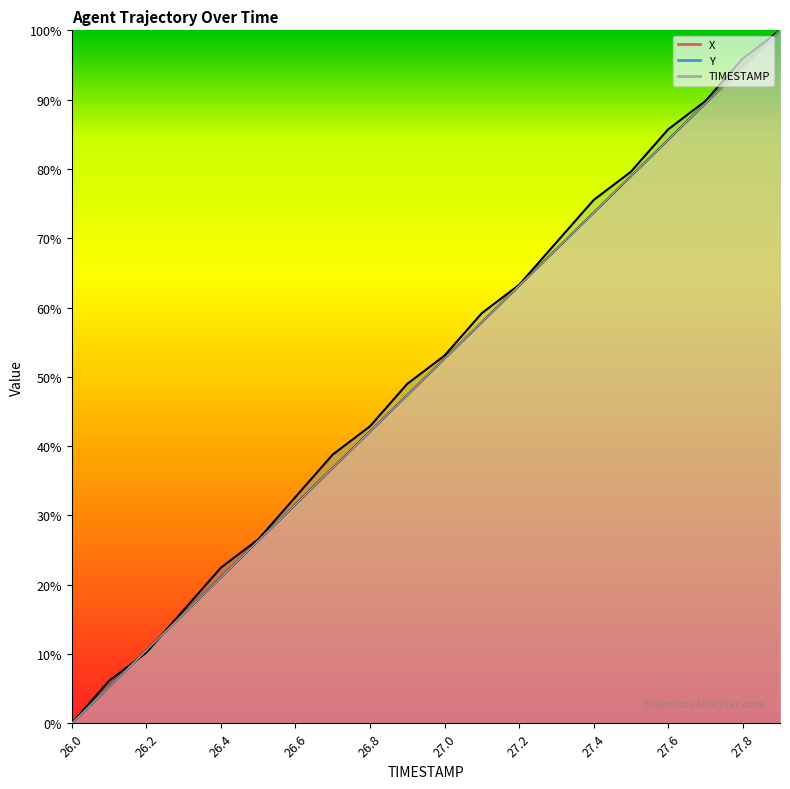

True or false: TIMESTAMP (line) has a value of 136.0 at 27.6.

False